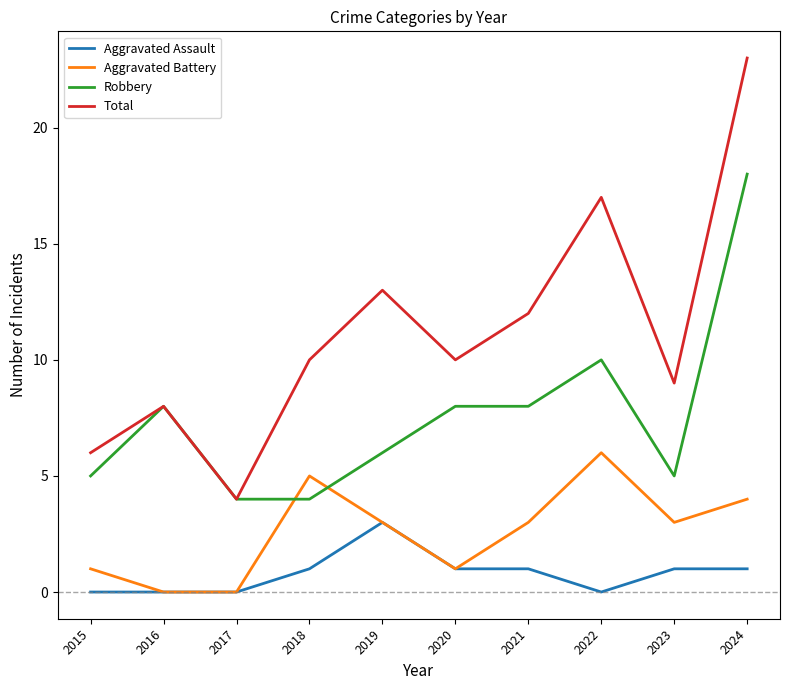

Which category has the highest value across all series?

2024